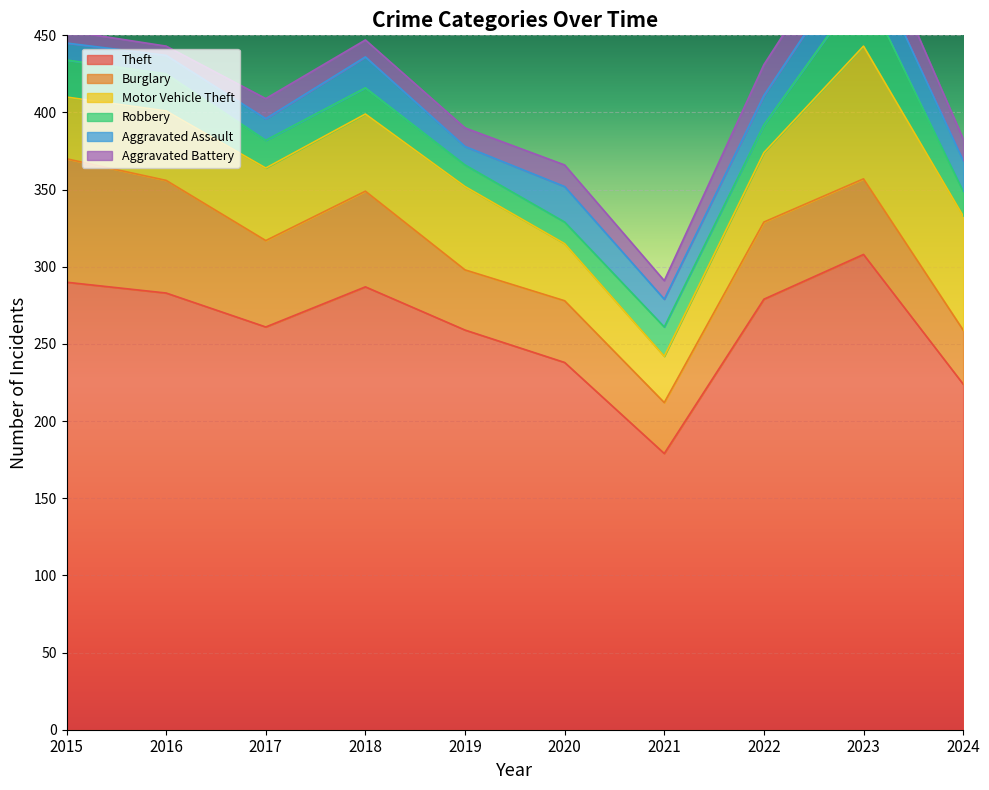

After their last crossing, which series has the higher values: Aggravated Battery or Robbery?

Robbery